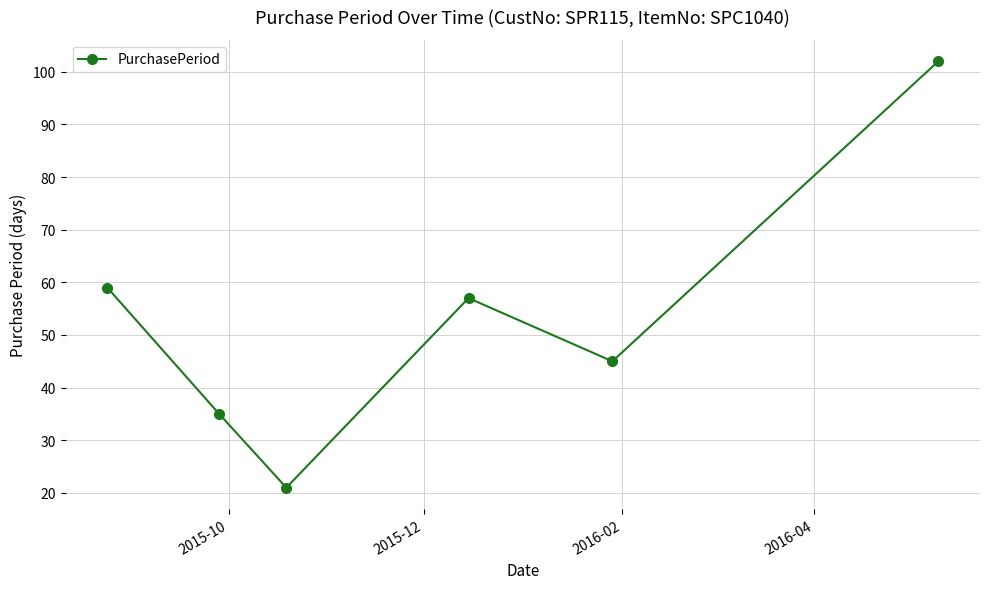

What is the value of the 3rd point from the left?

21